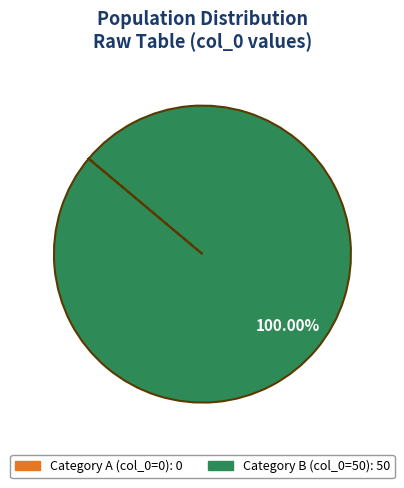

Is there a majority slice in this chart?

Yes